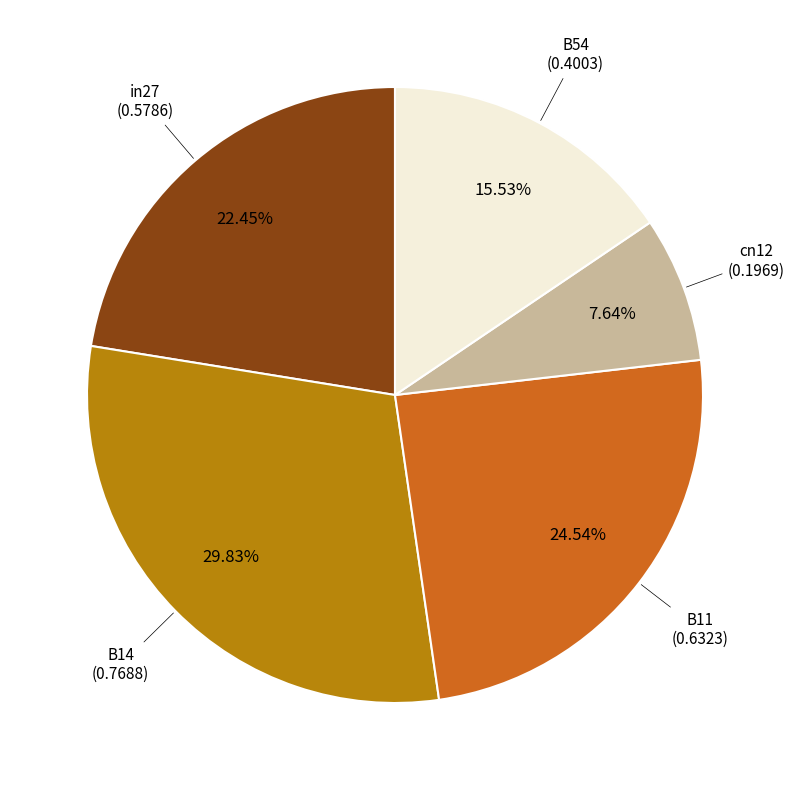

The in27 slice represents 22% of the pie. True or false?

True